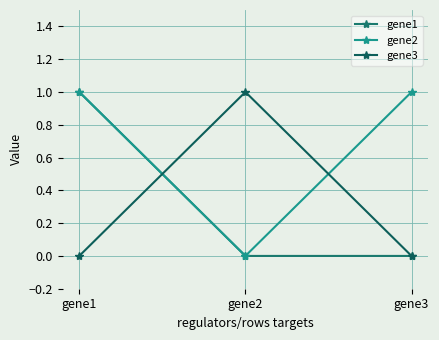

Reading left to right, extract all data points from this chart.

gene1: gene1=1	gene2=0	gene3=0
gene2: gene1=1	gene2=0	gene3=1
gene3: gene1=0	gene2=1	gene3=0